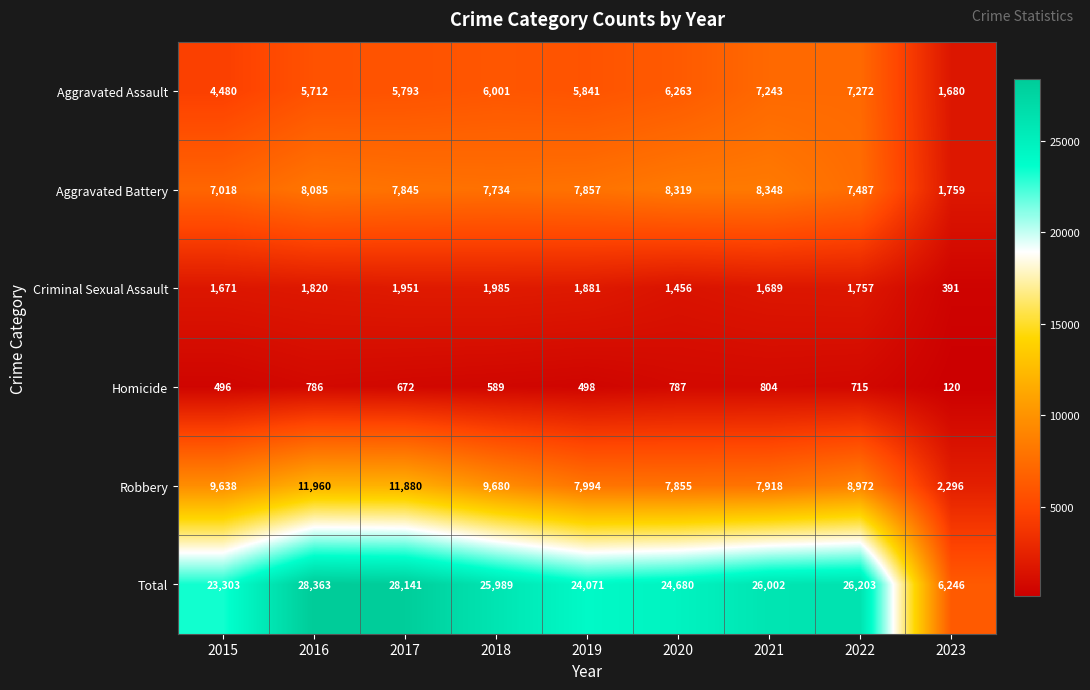

What is the sum of all Robbery values?

78193